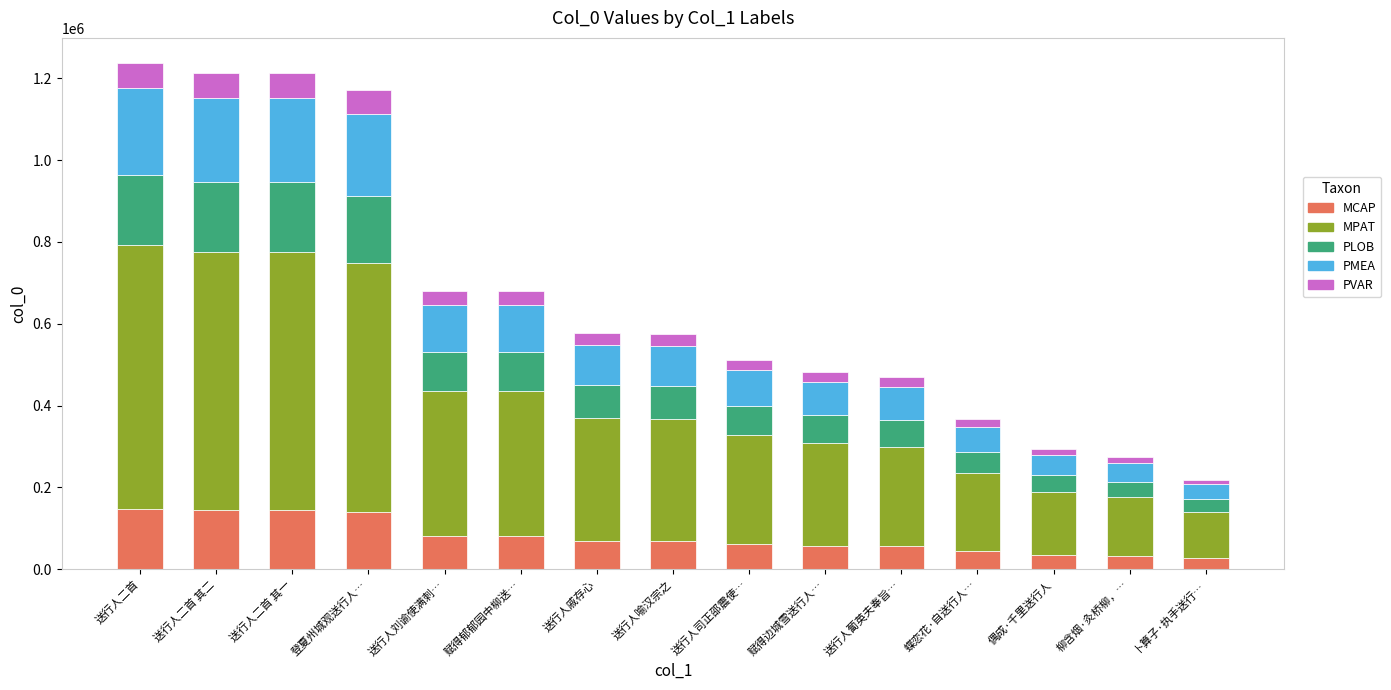

What is the minimum value for MCAP?

26239.9